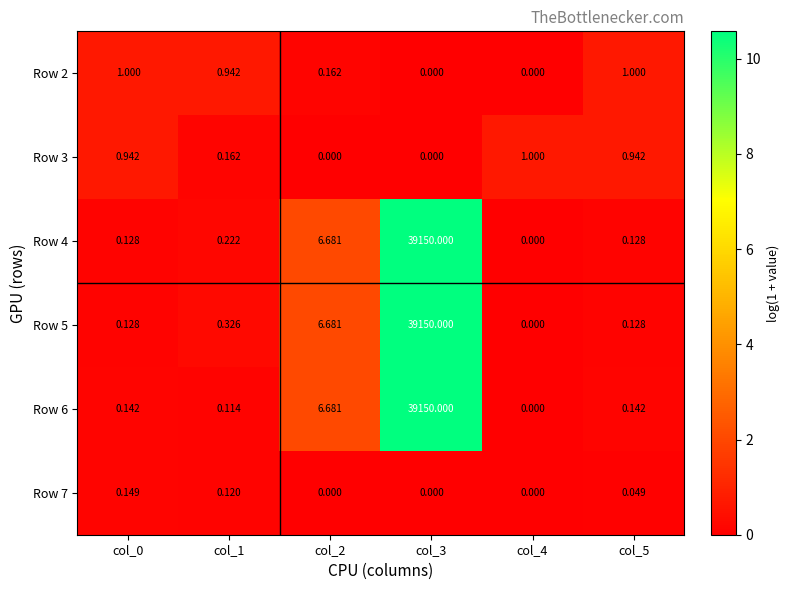

Which category has the highest value across all series?

col_3